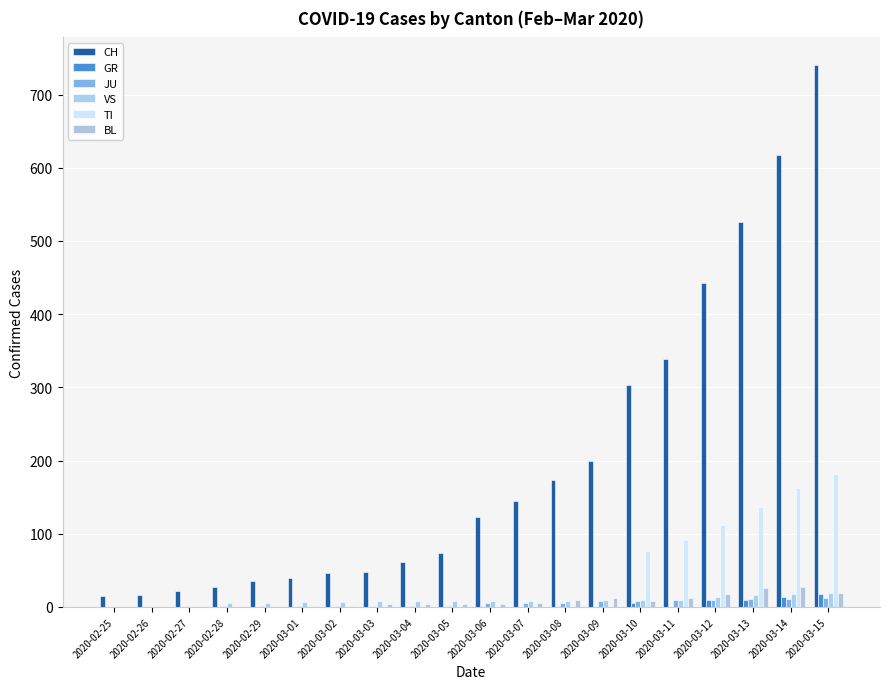

What are all the series names shown in the legend?

CH, GR, JU, VS, TI, BL